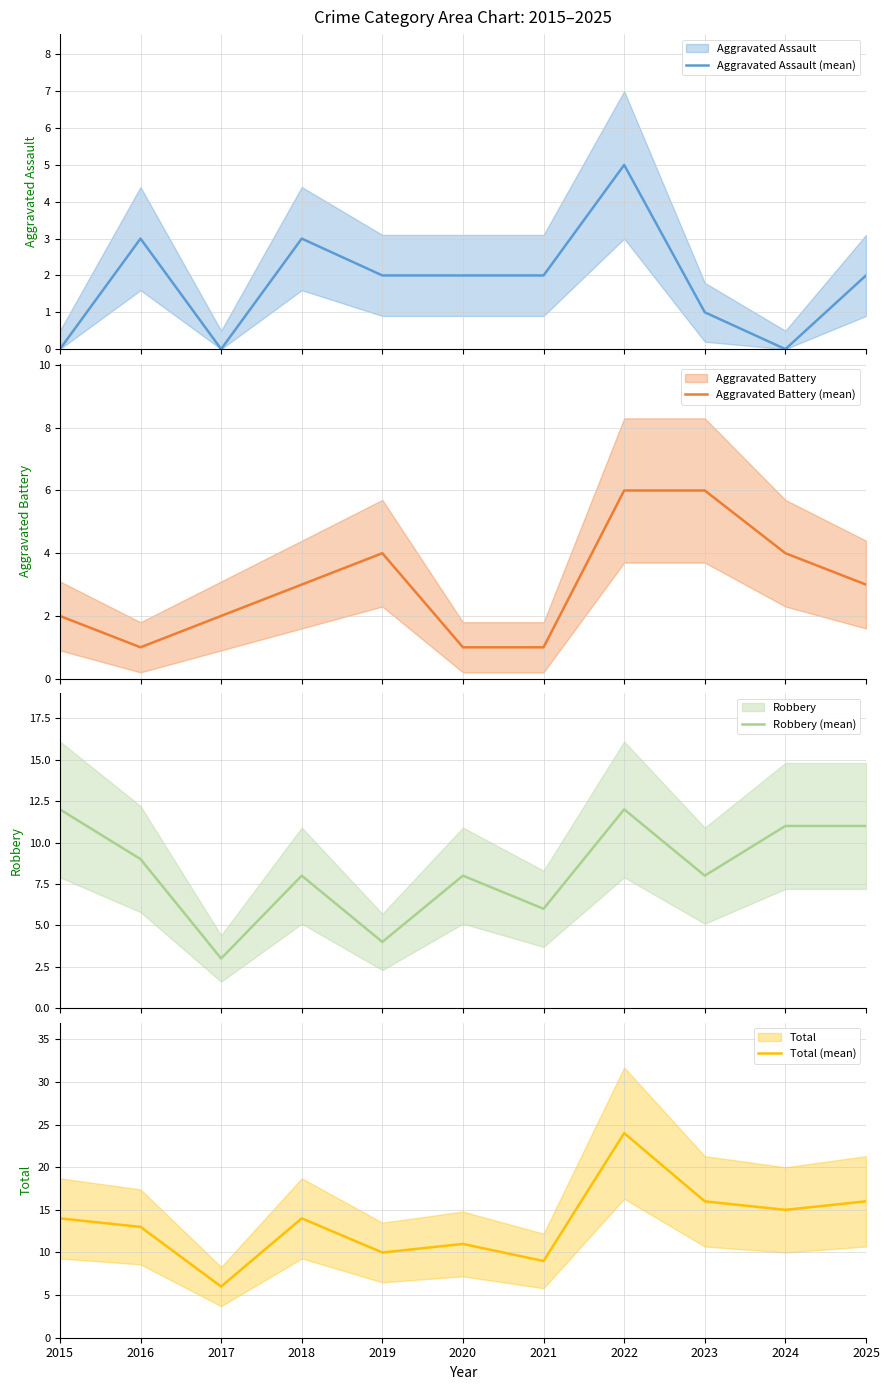

Which series has the largest total across all categories?

Total (mean)